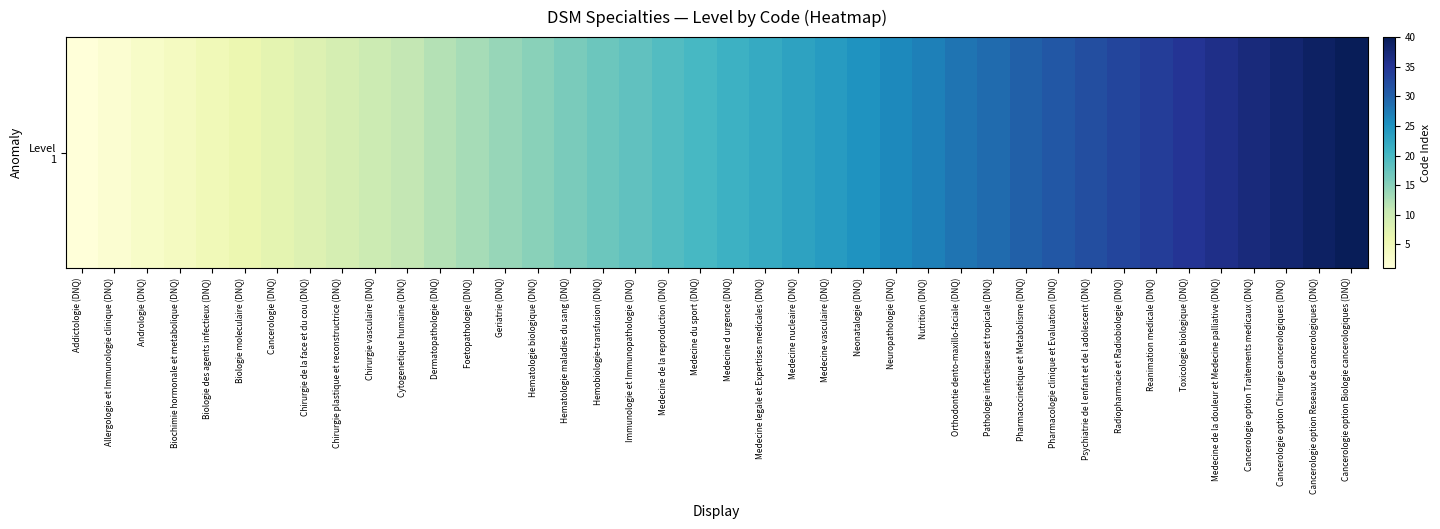

Reading right to left, extract all data points from this chart.

Cancerologie option Biologie cancerologiques (DNQ)=40	Cancerologie option Reseaux de cancerologiques (DNQ)=39	Cancerologie option Chirurgie cancerologiques (DNQ)=38	Cancerologie option Traitements medicaux (DNQ)=37	Medecine de la douleur et Medecine palliative (DNQ)=36	Toxicologie biologique (DNQ)=35	Reanimation medicale (DNQ)=34	Radiopharmacie et Radiobiologie (DNQ)=33	Psychiatrie de l enfant et de l adolescent (DNQ)=32	Pharmacologie clinique et Evaluation (DNQ)=31	Pharmacocinetique et Metabolisme (DNQ)=30	Pathologie infectieuse et tropicale (DNQ)=29	Orthodontie dento-maxillo-faciale (DNQ)=28	Nutrition (DNQ)=27	Neuropathologie (DNQ)=26	Neonatalogie (DNQ)=25	Medecine vasculaire (DNQ)=24	Medecine nucleaire (DNQ)=23	Medecine legale et Expertises medicales (DNQ)=22	Medecine d urgence (DNQ)=21	Medecine du sport (DNQ)=20	Medecine de la reproduction (DNQ)=19	Immunologie et Immunopathologie (DNQ)=18	Hemobiologie-transfusion (DNQ)=17	Hematologie maladies du sang (DNQ)=16	Hematologie biologique (DNQ)=15	Geriatrie (DNQ)=14	Foetopathologie (DNQ)=13	Dermatopathologie (DNQ)=12	Cytogenetique humaine (DNQ)=11	Chirurgie vasculaire (DNQ)=10	Chirurgie plastique et reconstructrice (DNQ)=9	Chirurgie de la face et du cou (DNQ)=8	Cancerologie (DNQ)=7	Biologie moleculaire (DNQ)=6	Biologie des agents infectieux (DNQ)=5	Biochimie hormonale et metabolique (DNQ)=4	Andrologie (DNQ)=3	Allergologie et Immunologie clinique (DNQ)=2	Addictologie (DNQ)=1